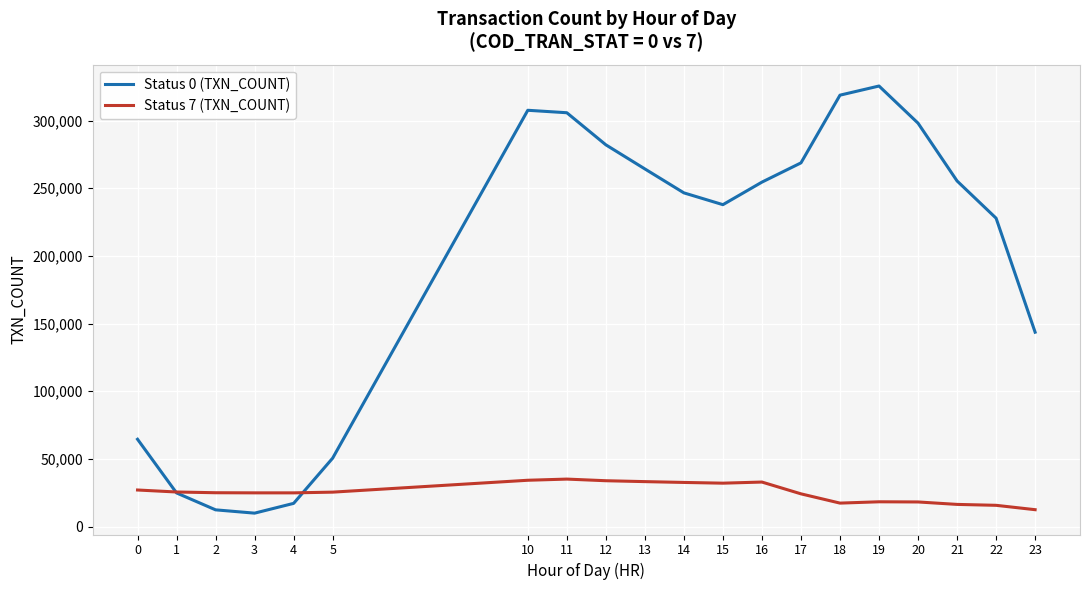

What is the maximum value shown in the chart?

325512